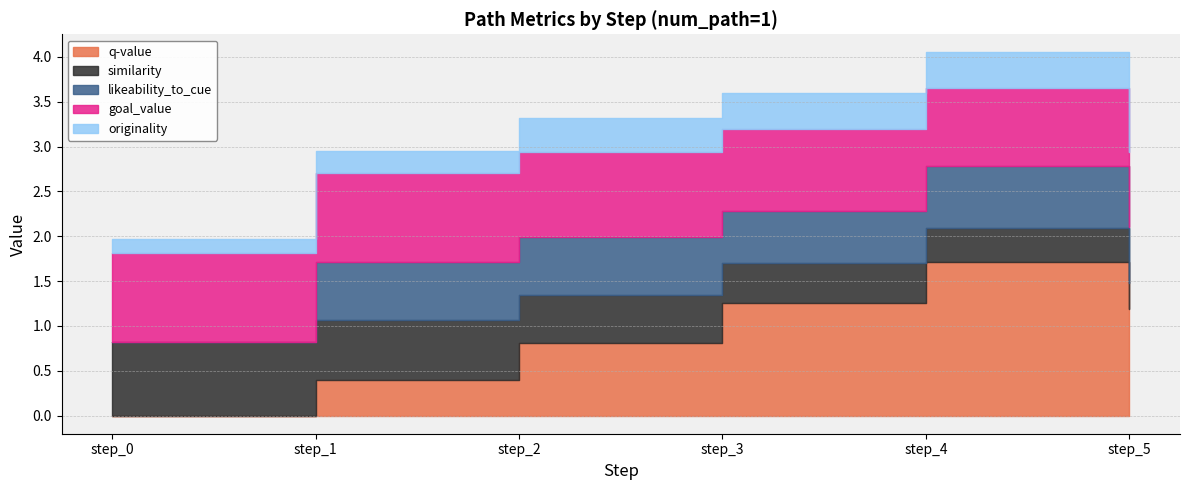

True or false: goal_value and similarity intersect in this chart.

False